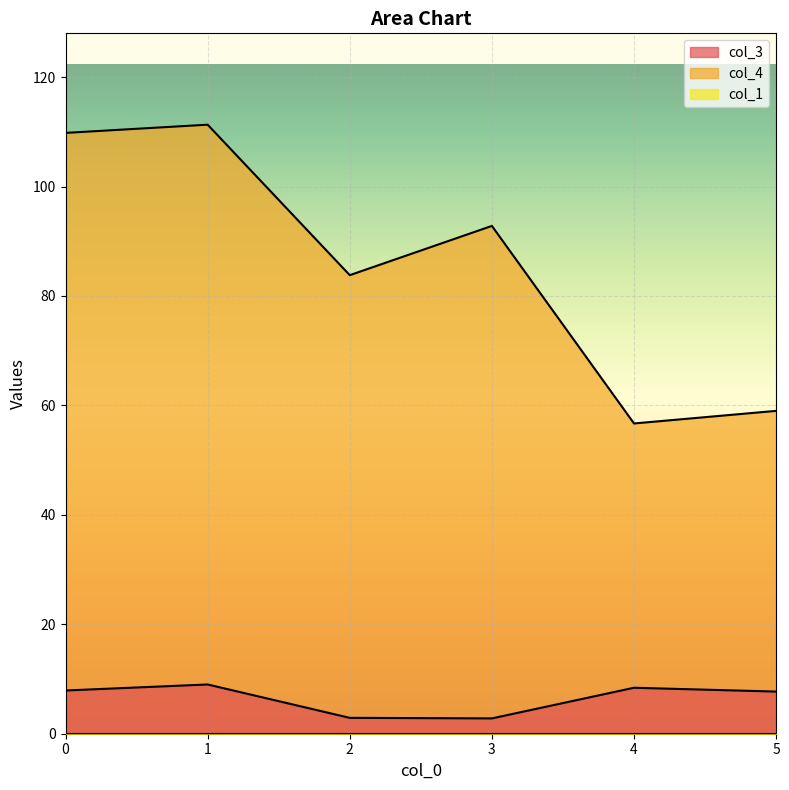

Which has a higher value, 5 or 4?

4